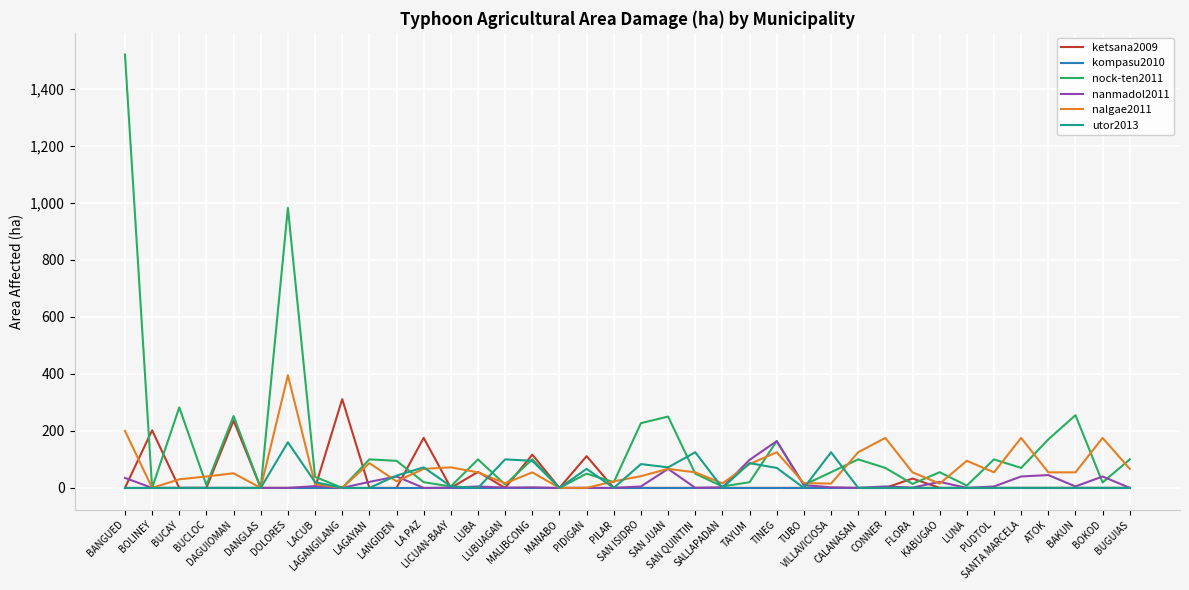

Which series has the largest total across all categories?

nock-ten2011